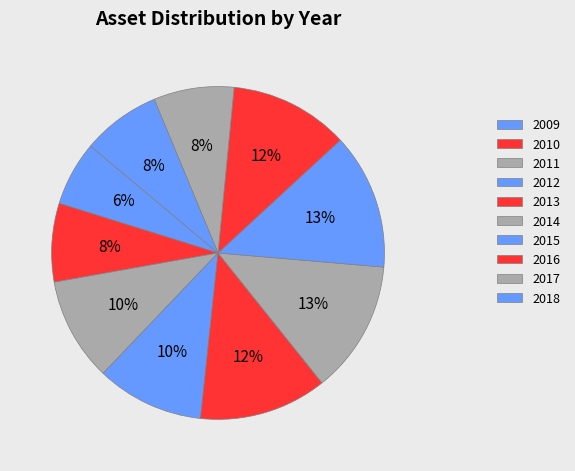

How many slices are in this pie chart?

10